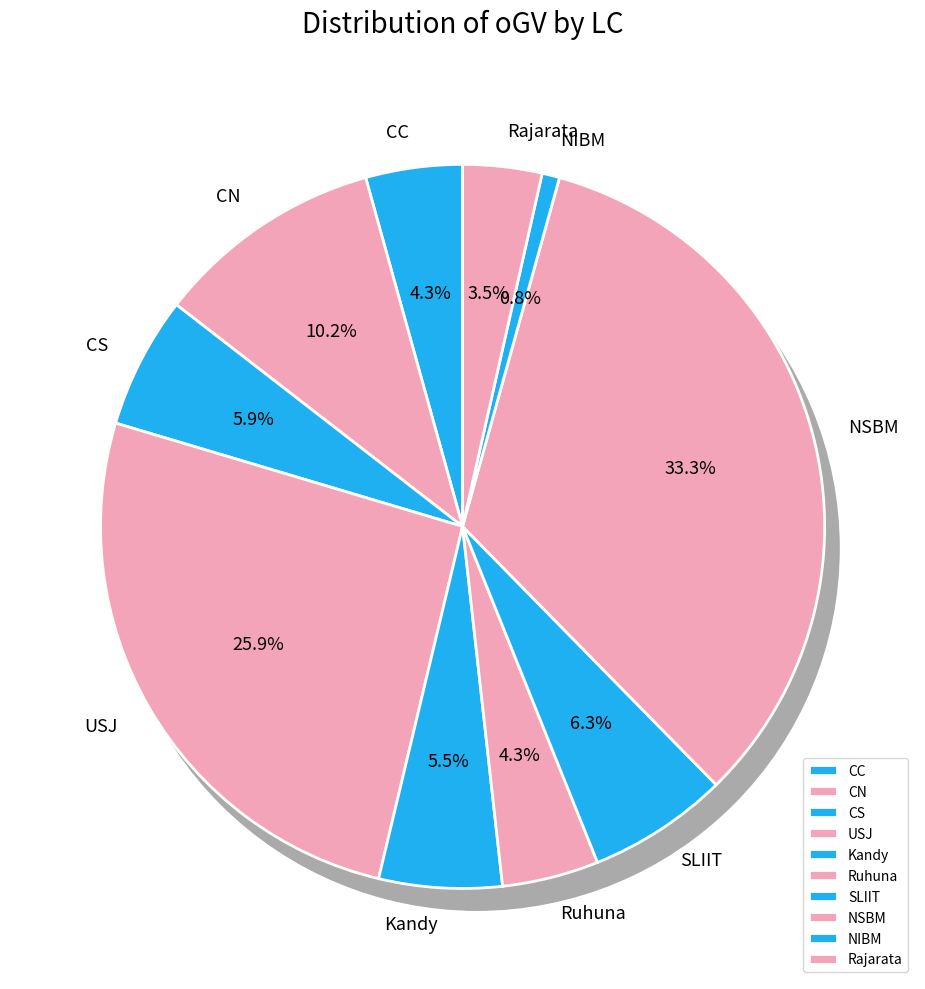

How many segments does this pie chart have?

10